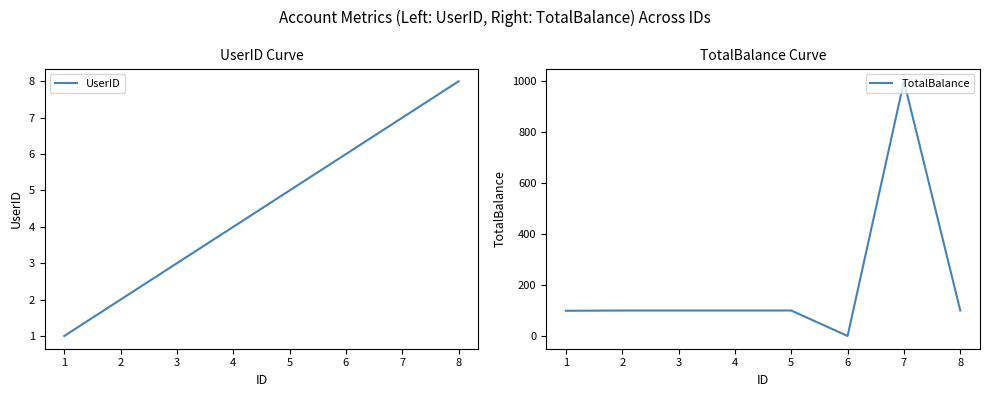

After their last crossing, which series has the higher values: UserID or TotalBalance?

TotalBalance